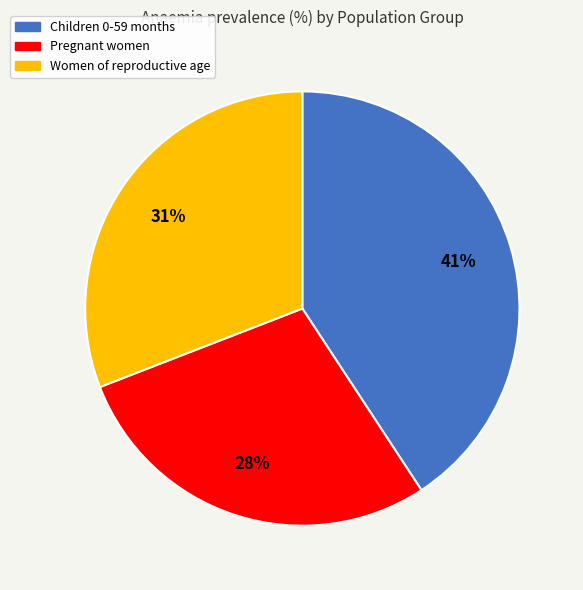

To the nearest percent, what is the difference between the Pregnant women and Women of reproductive age slice percentages?

3%